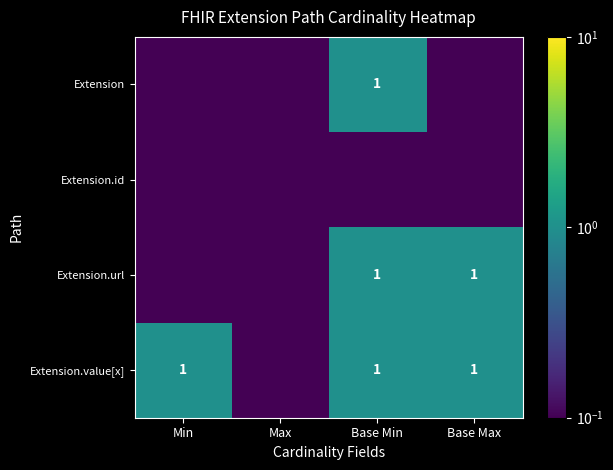

What is the smallest value displayed?

0.1